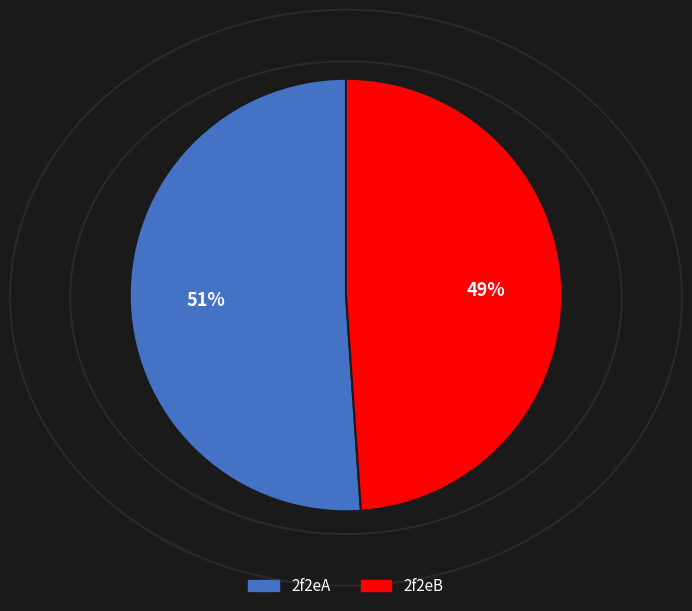

To the nearest percent, what is the difference between the largest and smallest slice percentages?

2%